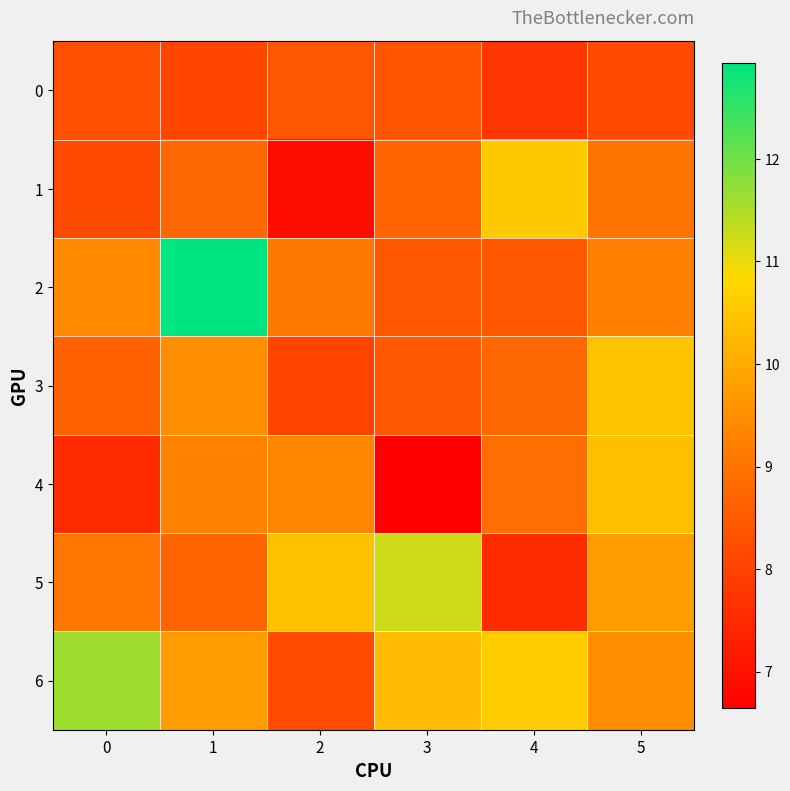

At how many categories does at least one series exceed 9?

6